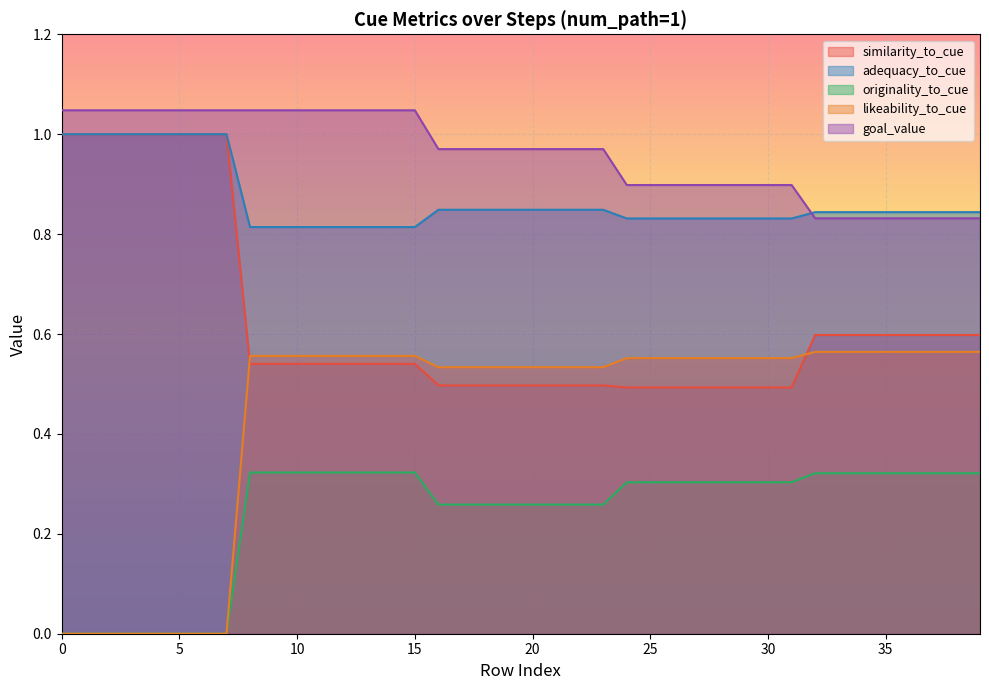

Which series changed the most between 14 and 32?

goal_value